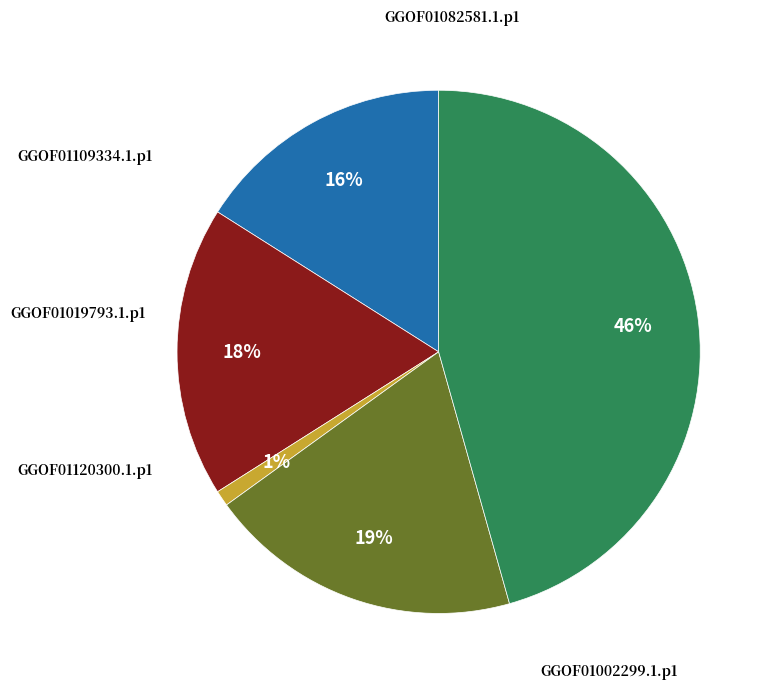

The GGOF01082581.1.p1 slice represents 16% of the pie. True or false?

True